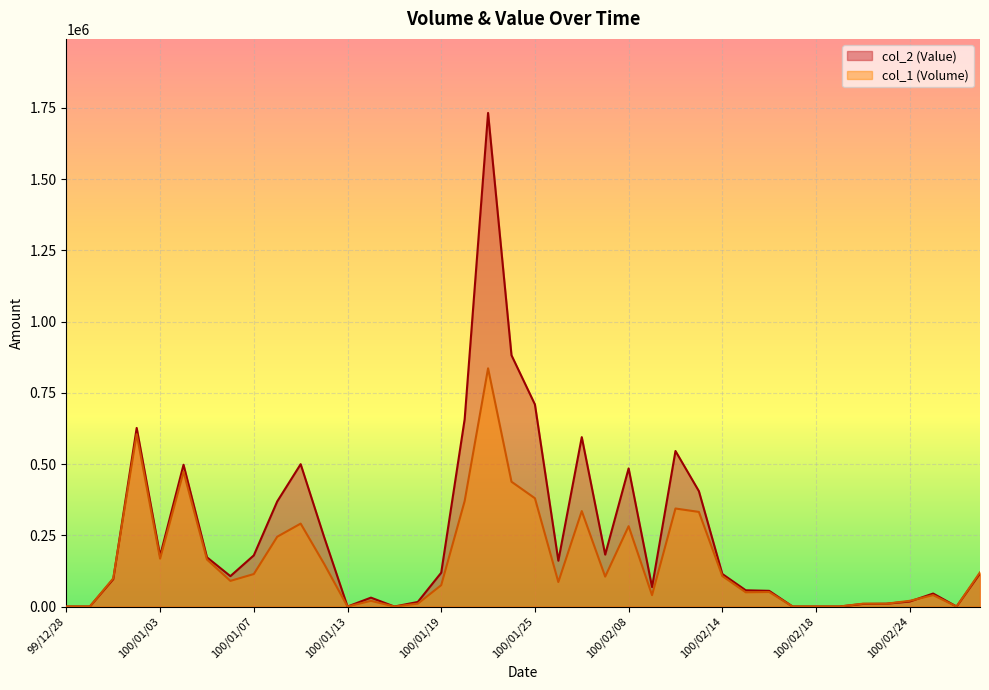

What is the value of the col_2 (Value) point at the 24th from the left?

182200